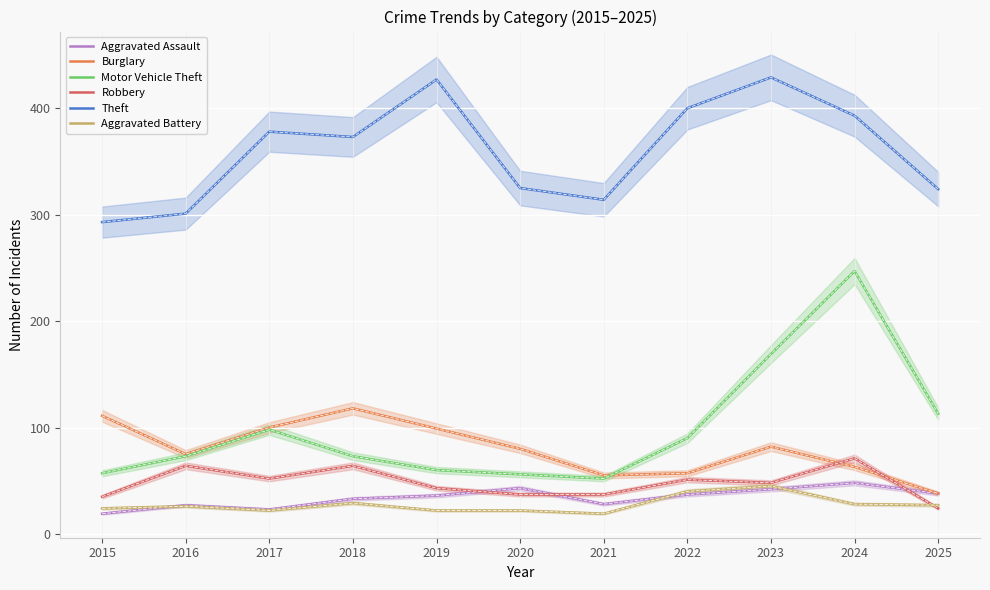

At which label is Robbery closest to 47?

2023